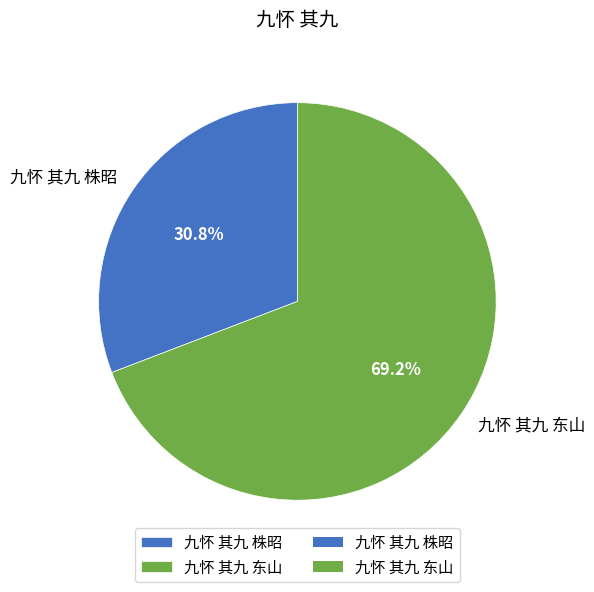

Which slice represents more than half of the pie?

九怀 其九 东山